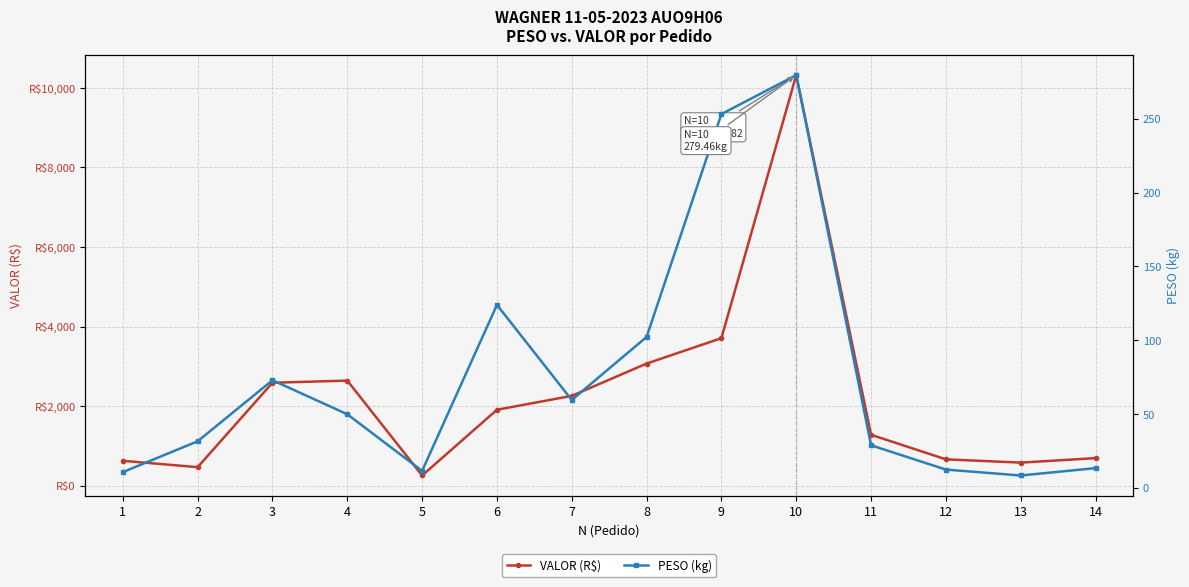

How many interior local valleys does the PESO (kg) series have?

3